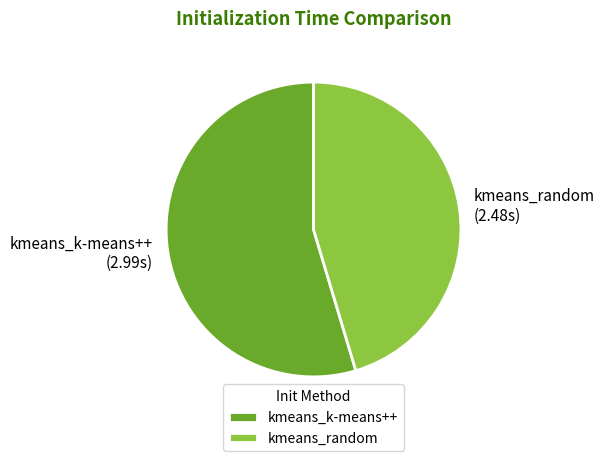

The kmeans_k-means++ slice represents 65% of the pie. True or false?

False